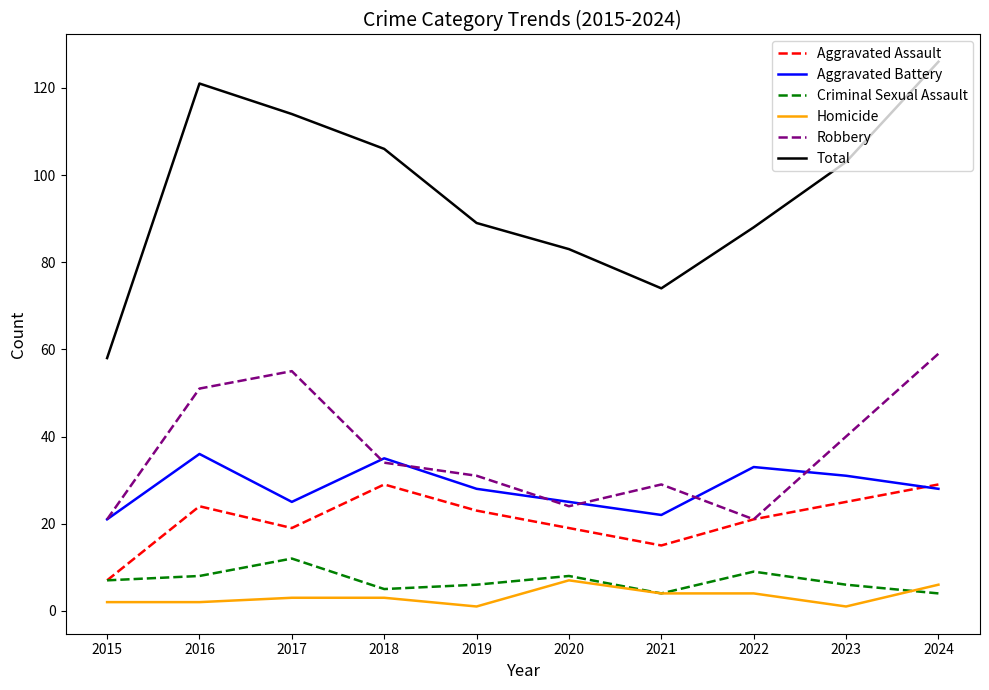

At which category is the sum across all series the highest?

2024